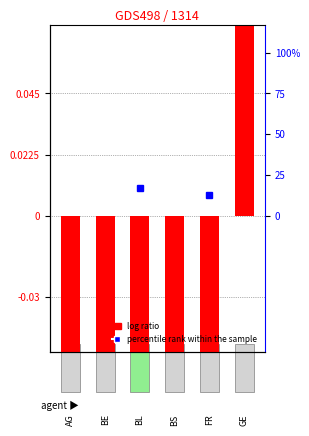

What is the difference between the maximum and minimum values?

2.1